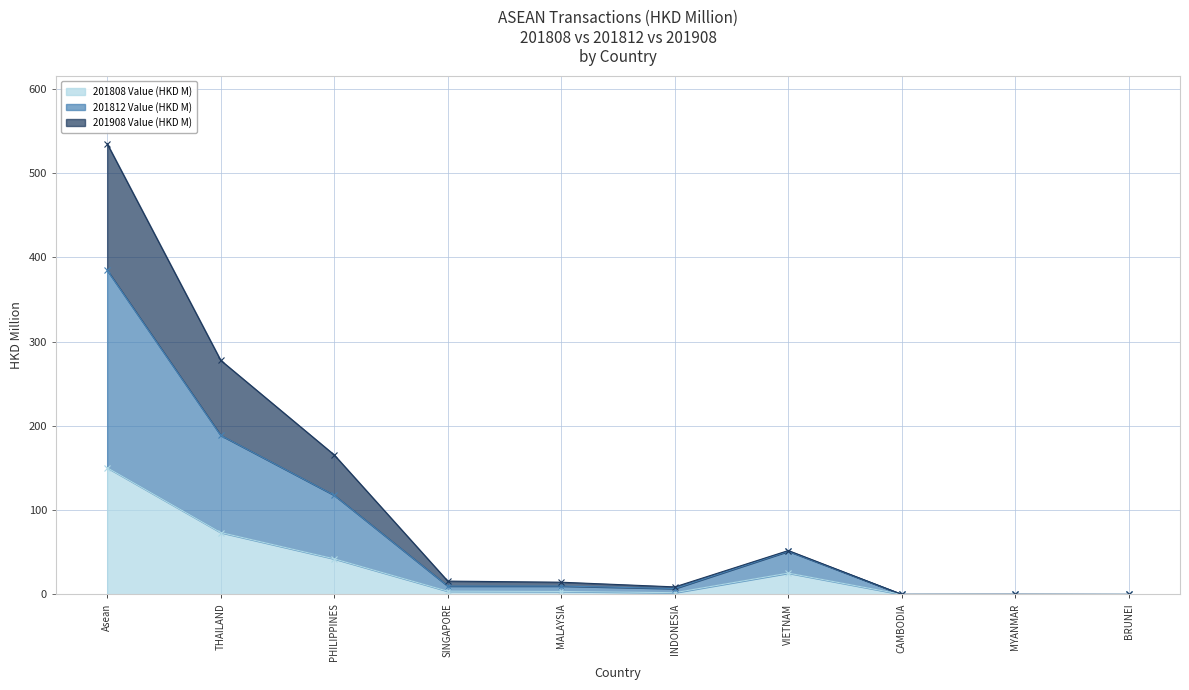

Which category has the highest value in the 201808 Value (HKD M) series?

Asean